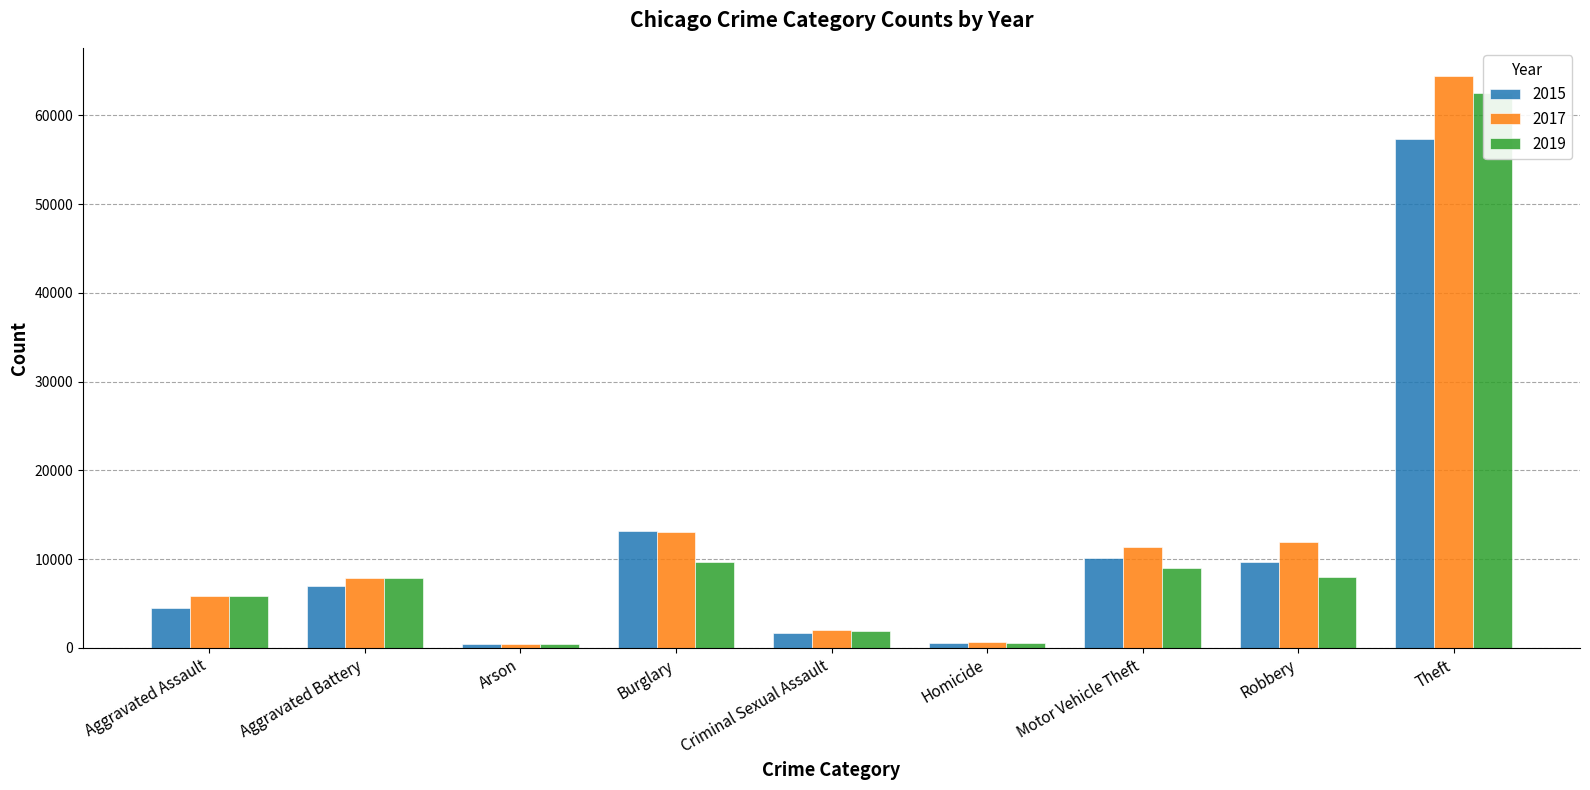

Reading left to right, list all the values displayed in this chart.

2015: 4480	7019	448	13184	1688	496	10068	9638	57350
2017: 5793	7845	444	13001	1963	672	11380	11880	64386
2019: 5841	7857	376	9638	1903	499	8977	7995	62492